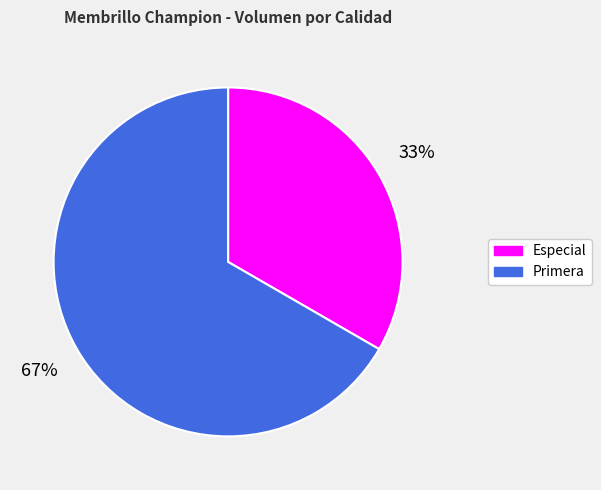

How many slices are in this pie chart?

2